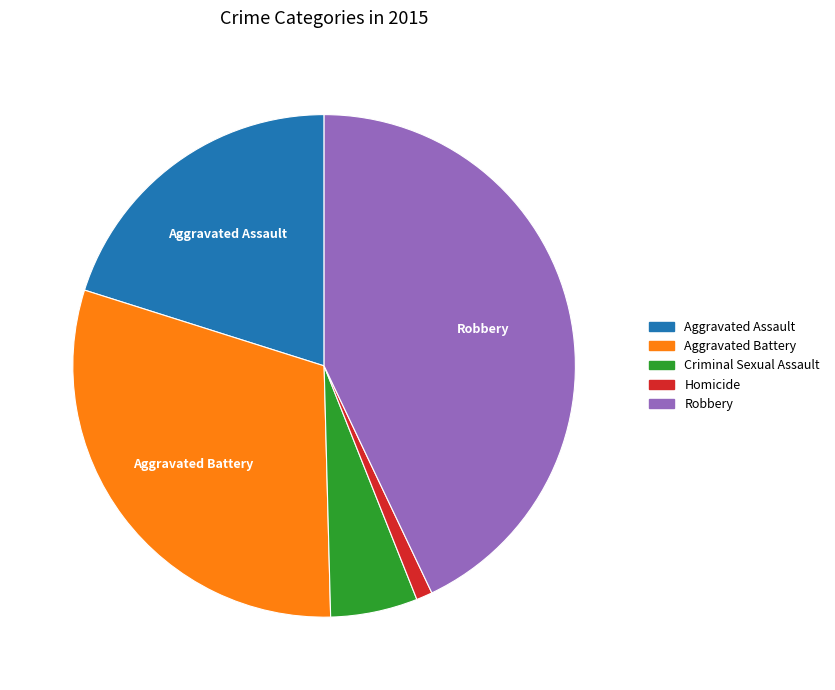

Do Criminal Sexual Assault and Aggravated Assault together represent more than half of the pie?

No